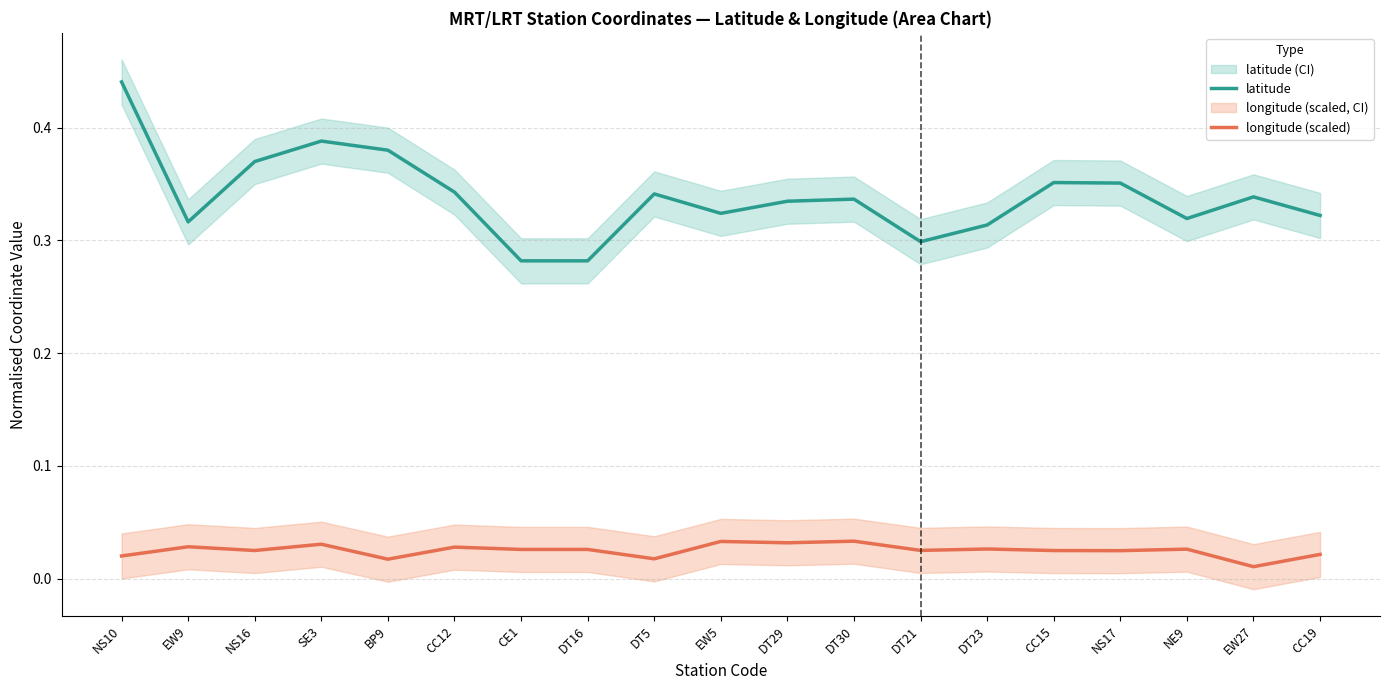

Which series has the largest range (max minus min)?

latitude